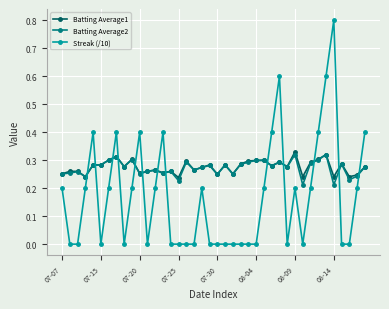

Which series ends up on top after the final intersection of Batting Average2 and Streak (/10)?

Streak (/10)